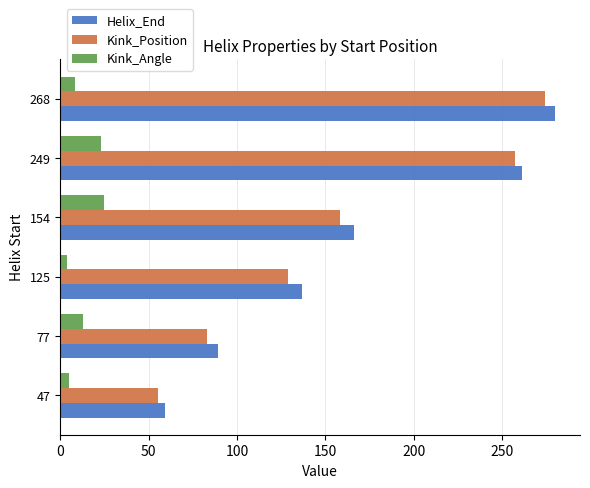

What are all the series names shown in the legend?

Helix_End, Kink_Position, Kink_Angle